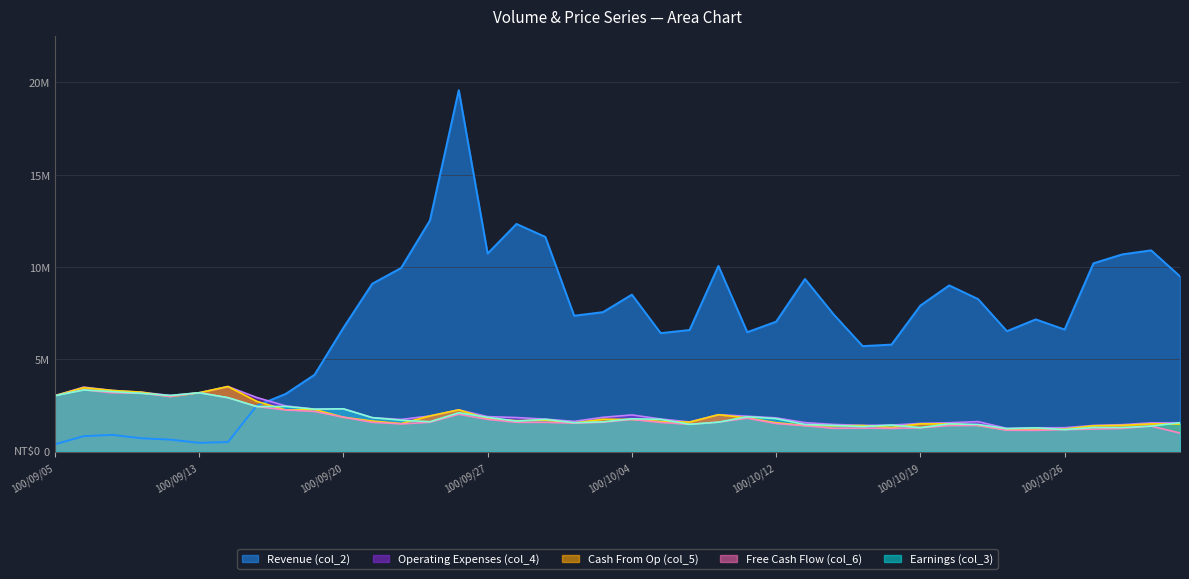

True or false: Revenue (col_2) has more than 2 points higher than both neighbors.

True